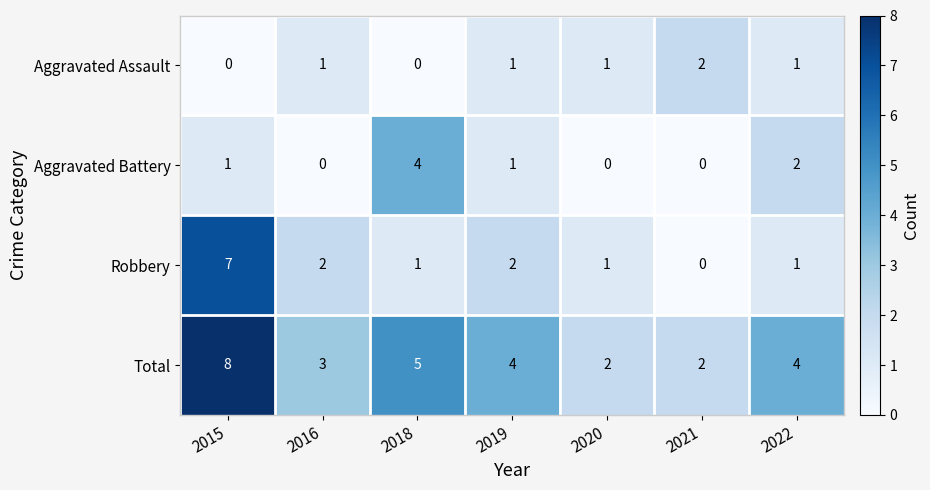

At which label is Aggravated Battery closest to 2?

2022